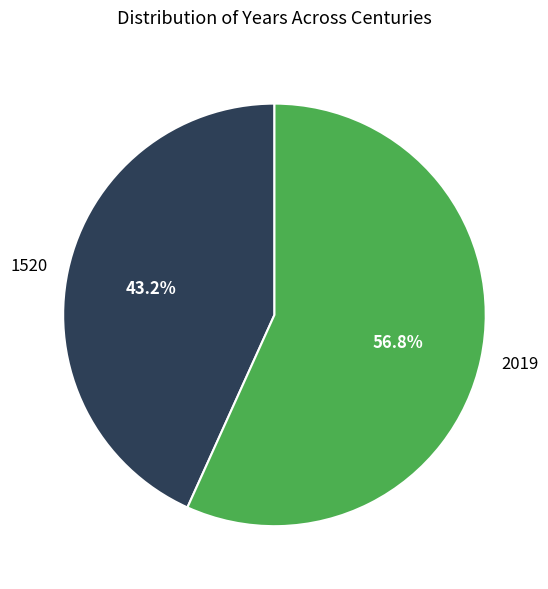

How many segments does this pie chart have?

2